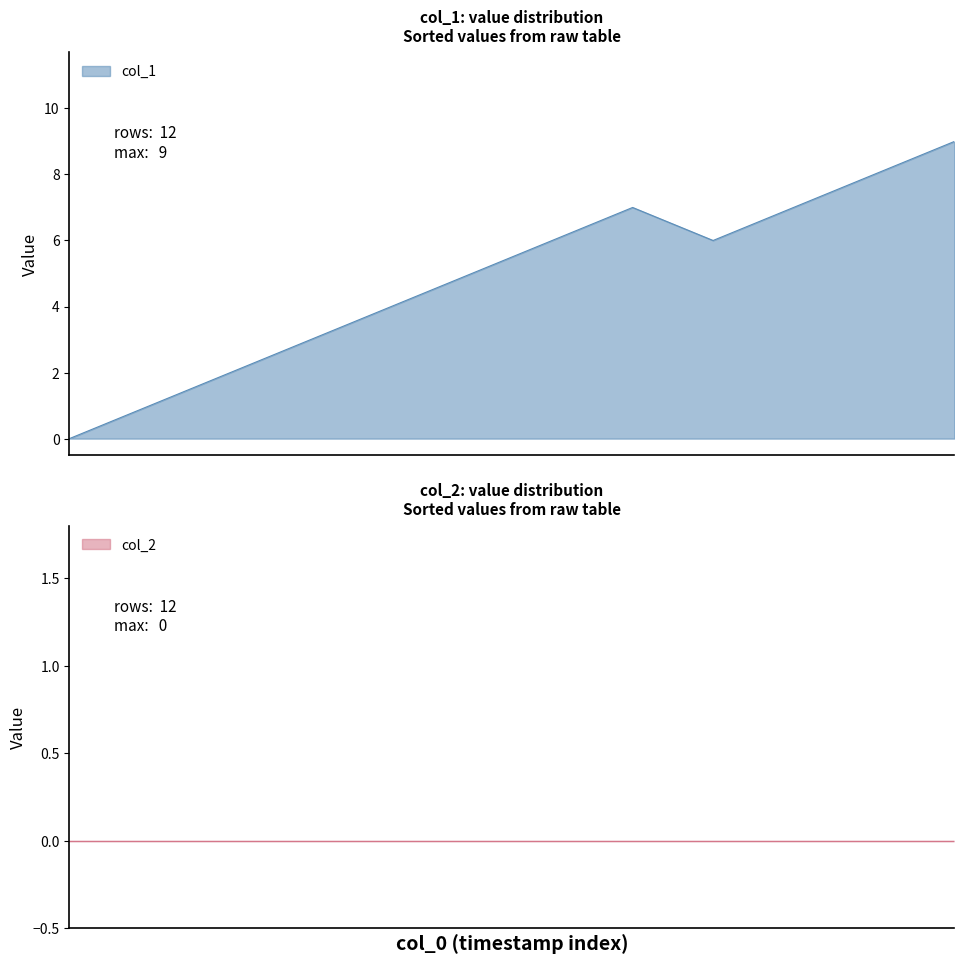

What is the difference between the second highest and second lowest values?

7